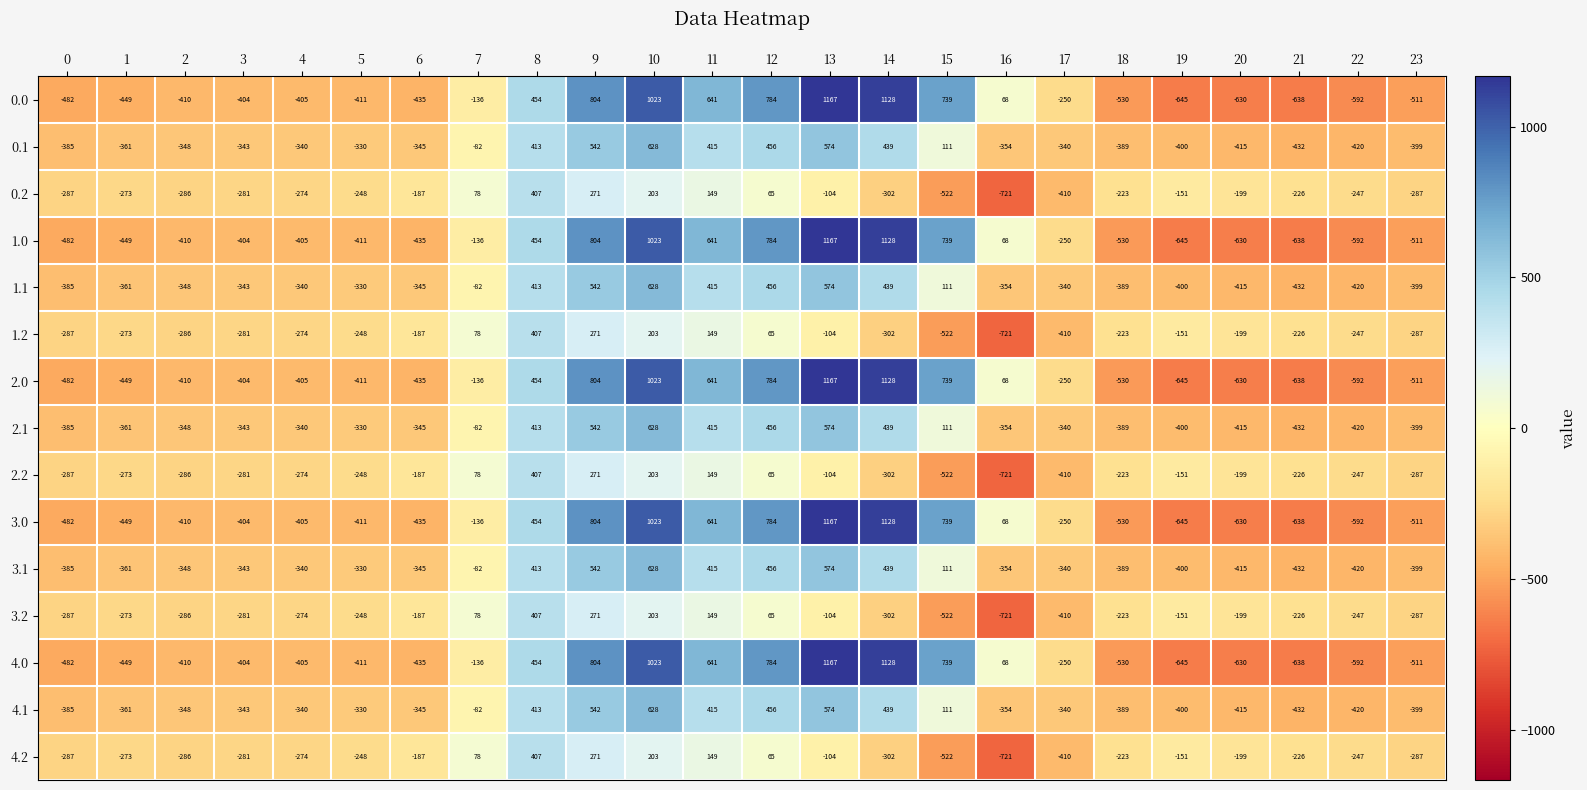

True or false: 2.0 has a value of -572 at 6.

False